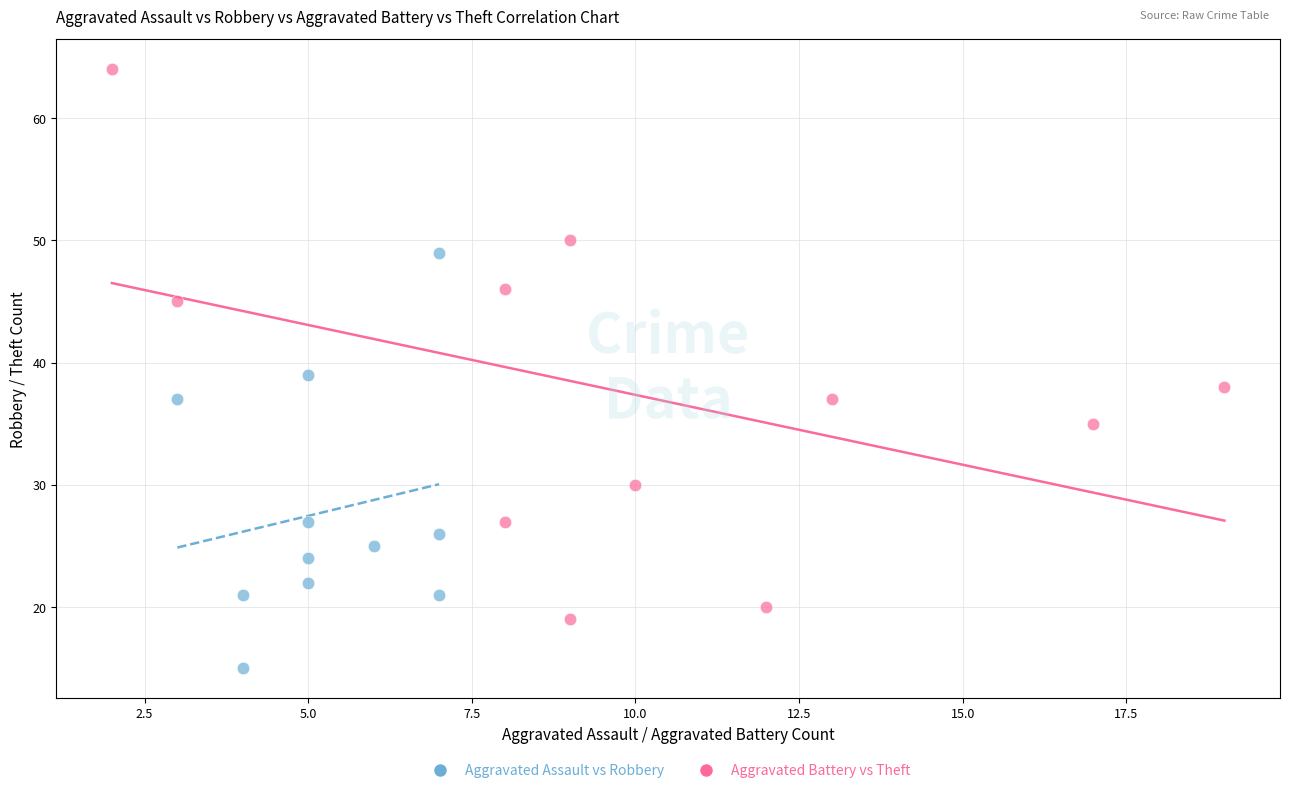

Which series contains the lowest Y value?

Aggravated Assault vs Robbery